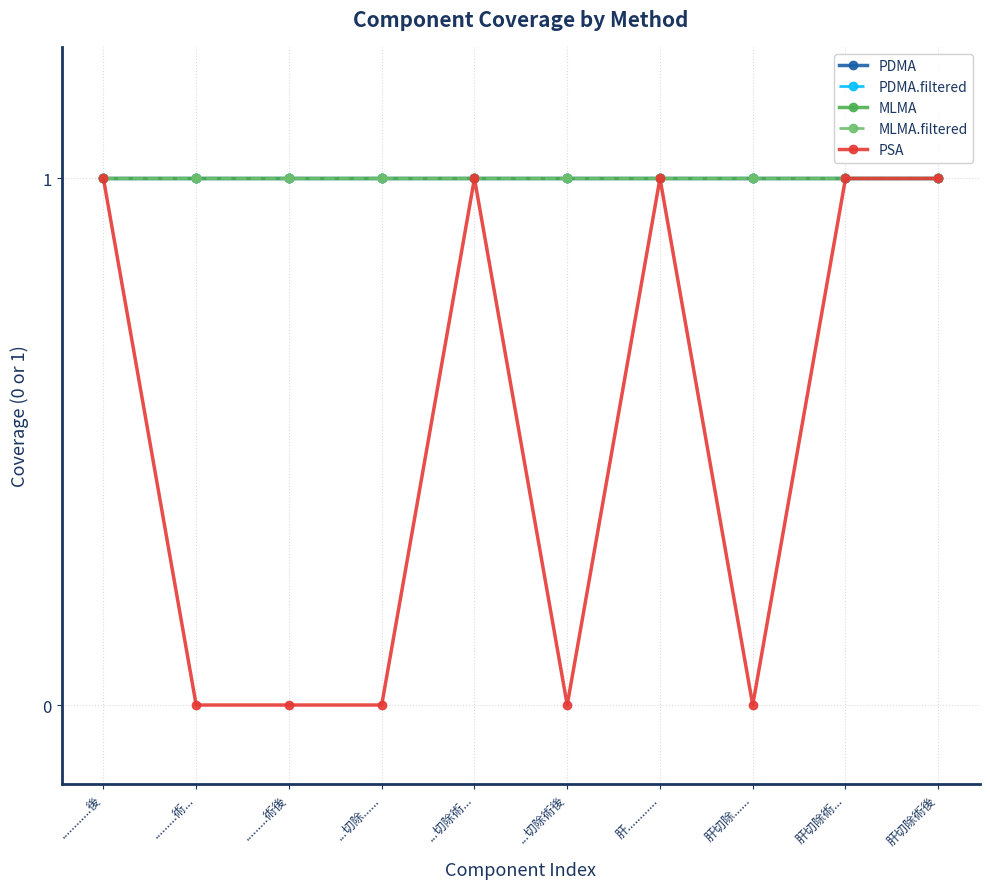

Does the chart have visible grid lines?

Yes